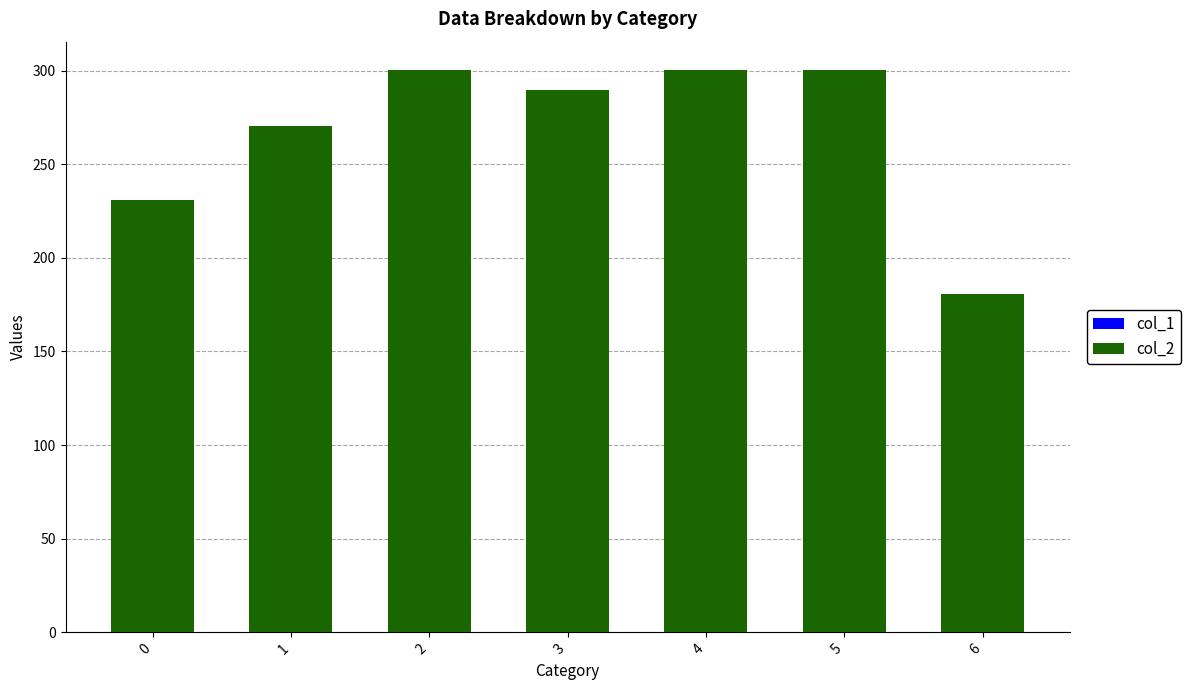

How many series are shown in this chart?

2